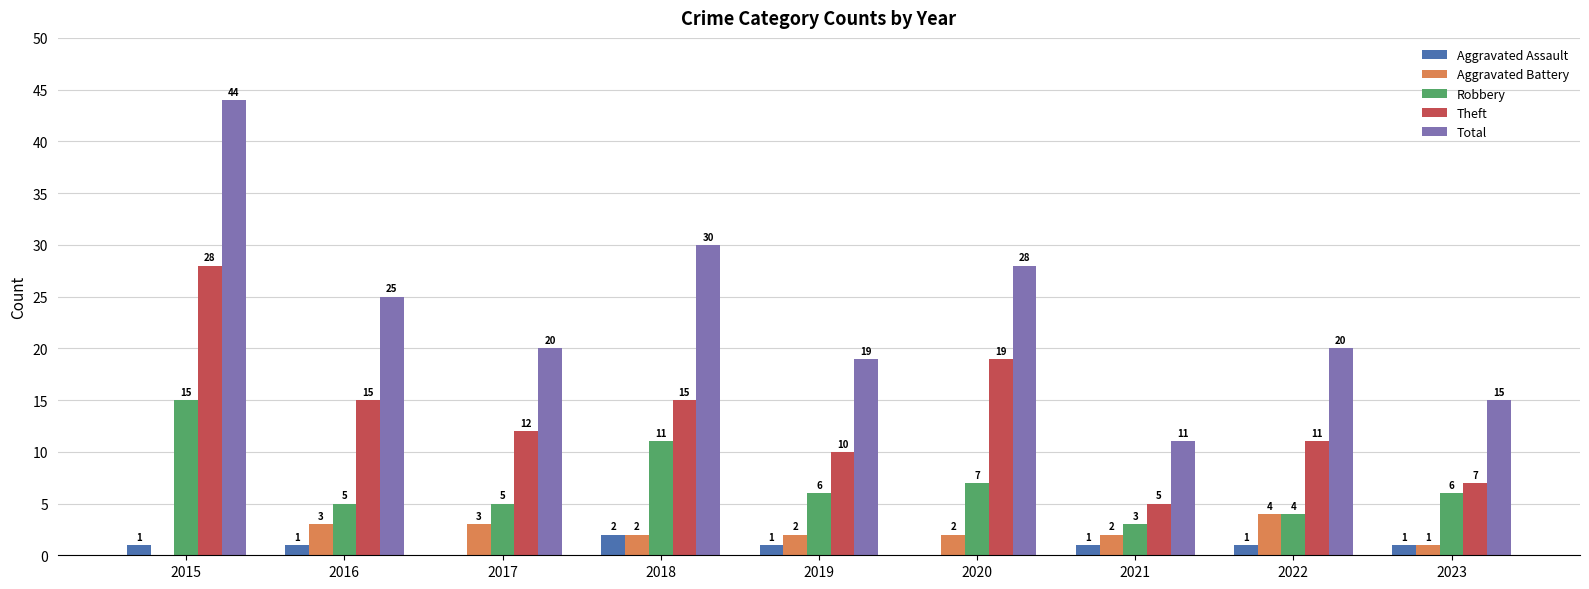

Which category has the highest value in the Theft series?

2015